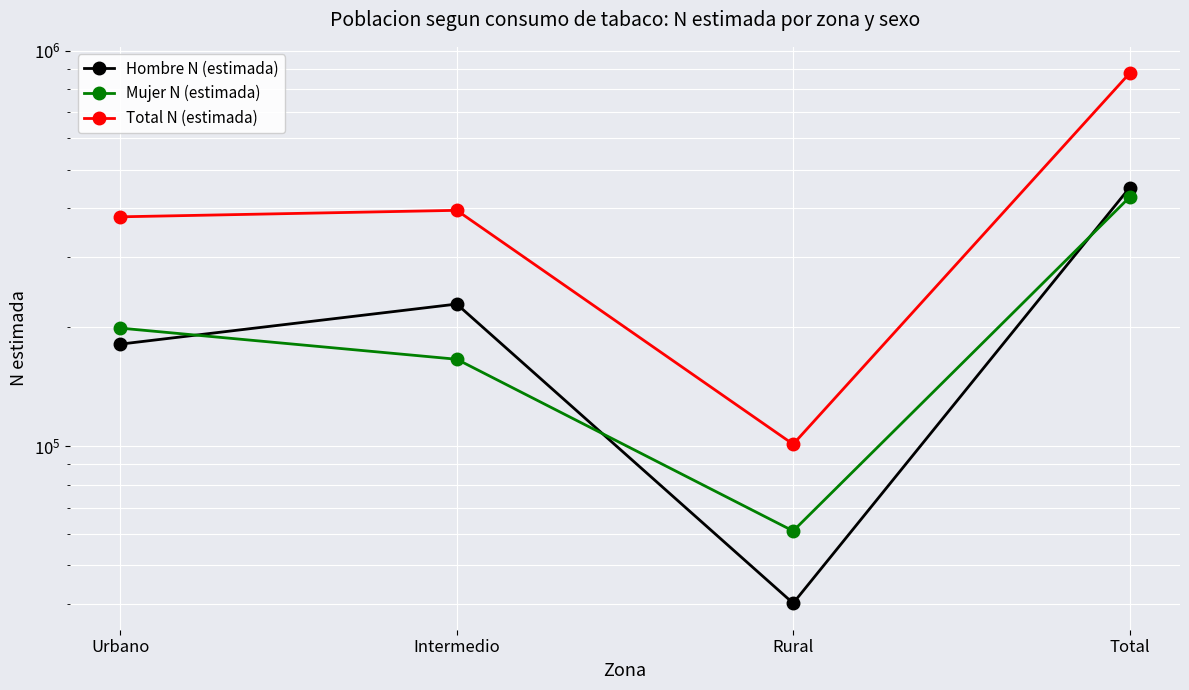

True or false: Mujer N (estimada) and Hombre N (estimada) cross at least once.

True